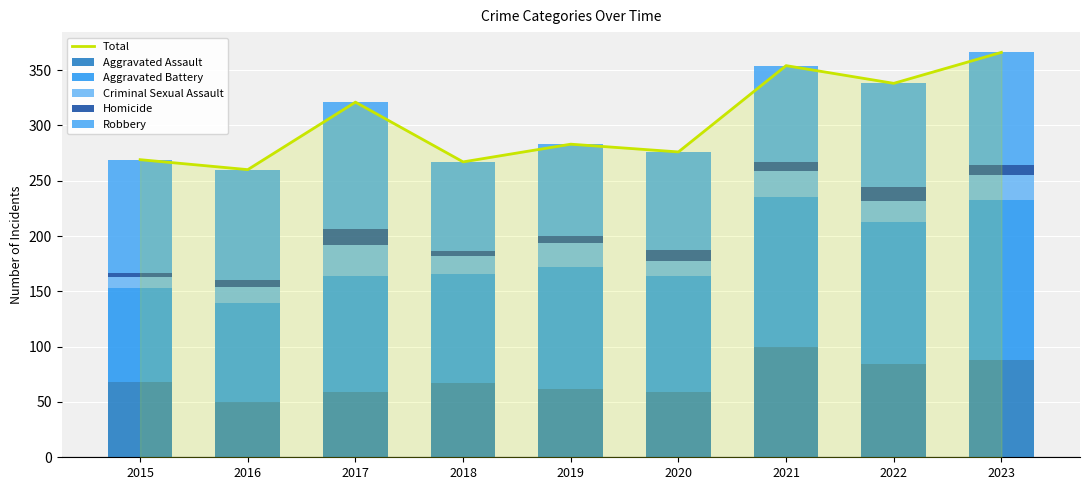

What is the sum of all Robbery values?

853